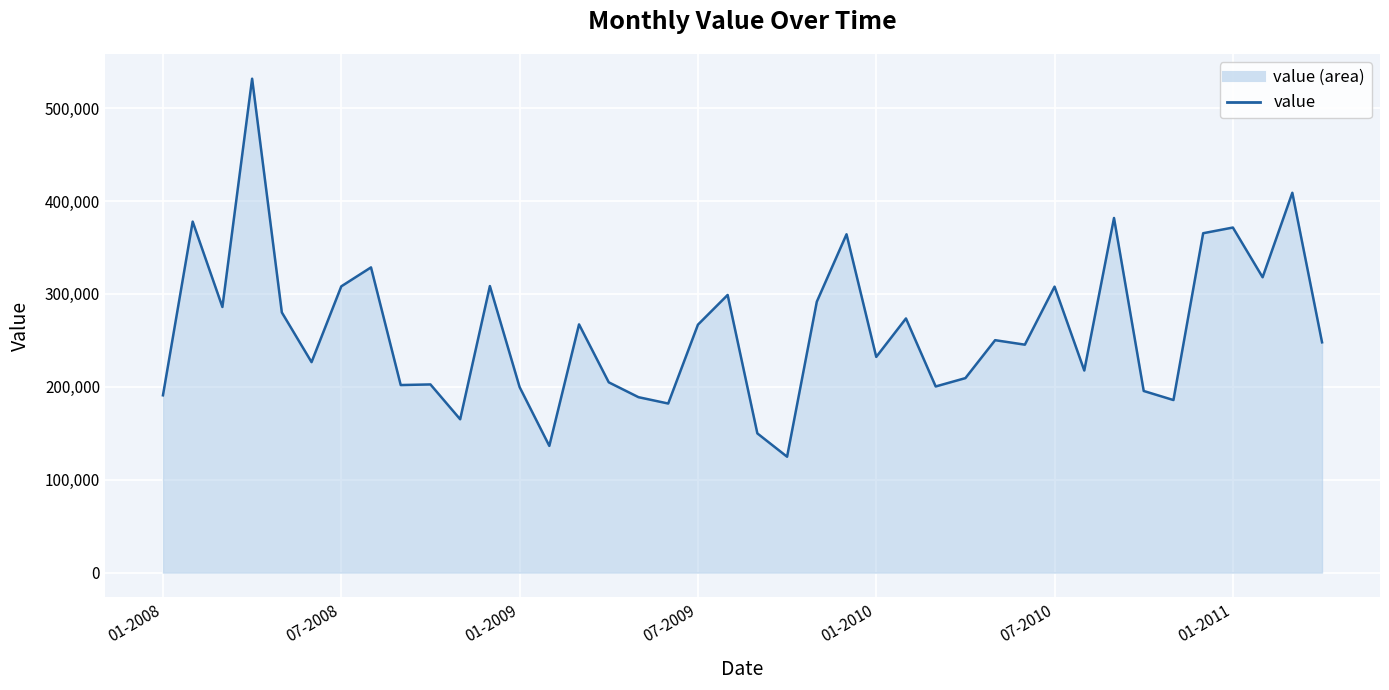

What is the difference between the values at 28 and 22?

41384